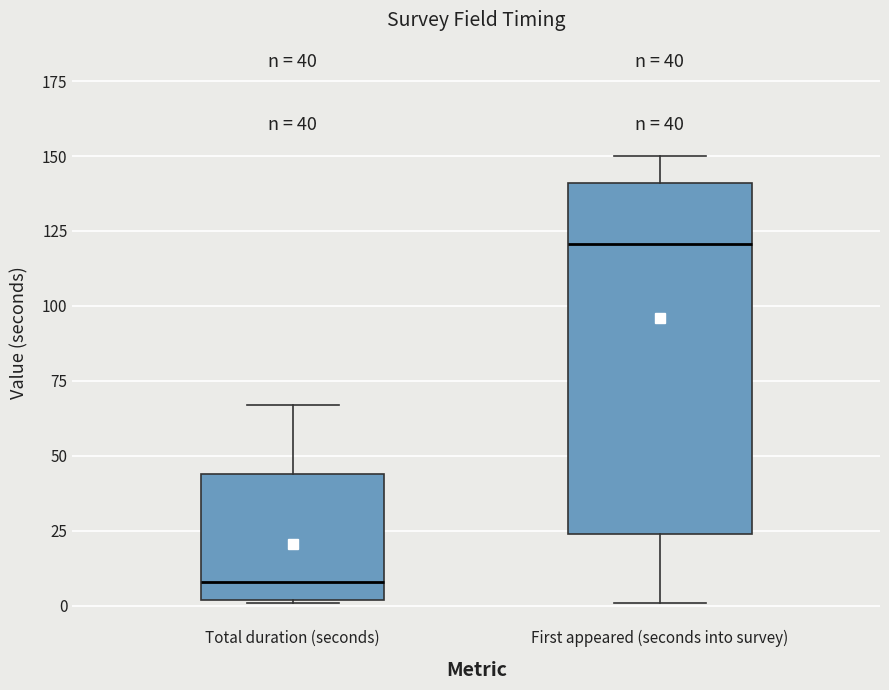

Comparing the boxes themselves (not the whiskers), which one is the tallest?

First appeared (seconds into survey)